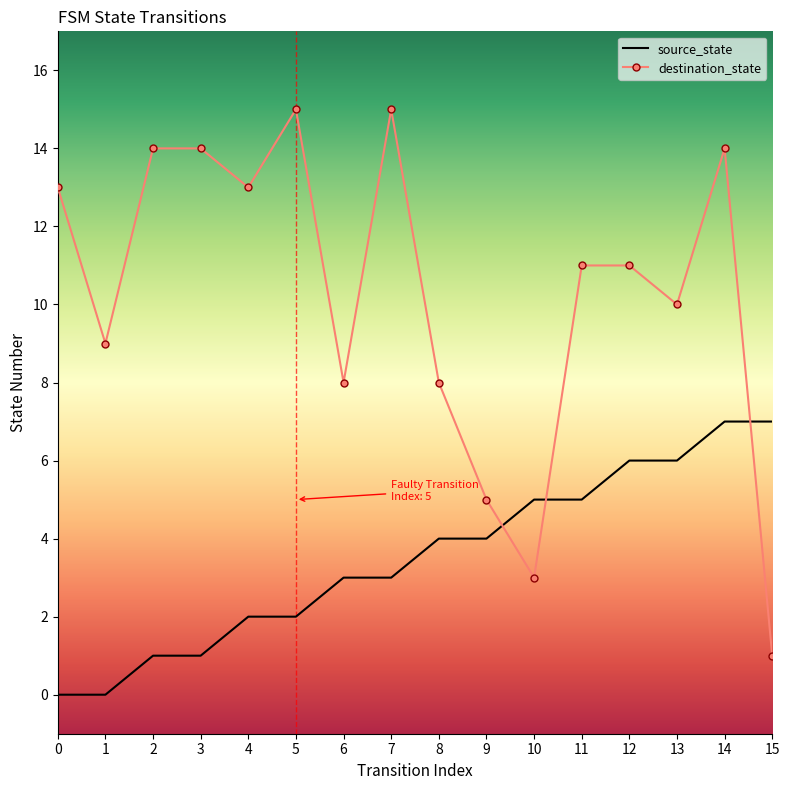

What are all the series names shown in the legend?

source_state, destination_state